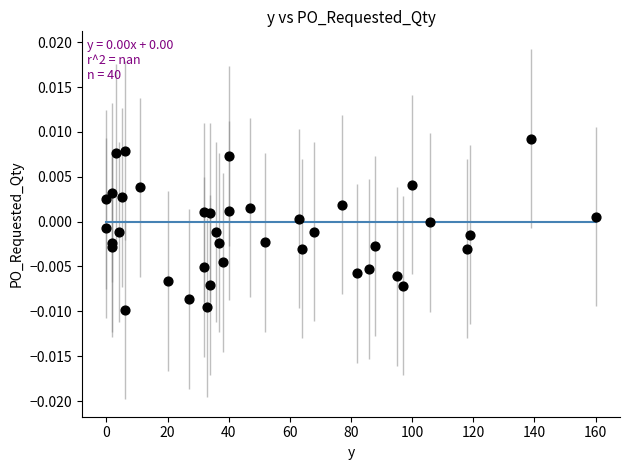

What is the range of X values (max minus min)?

160.0